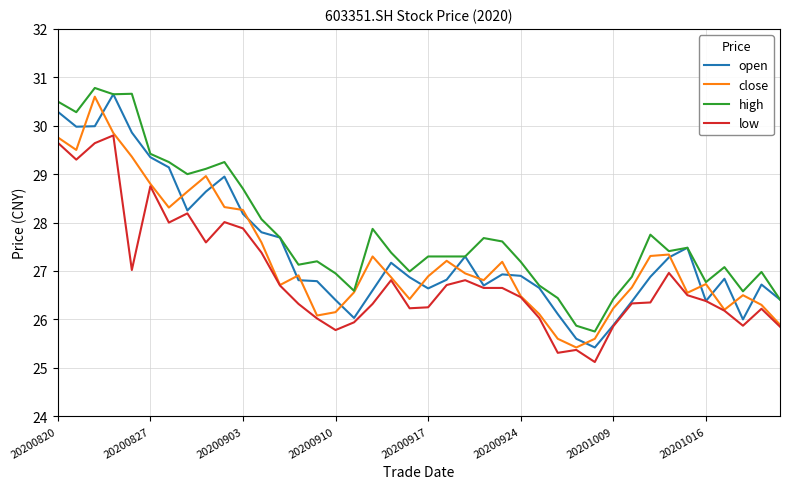

What is the smallest value displayed?

25.1